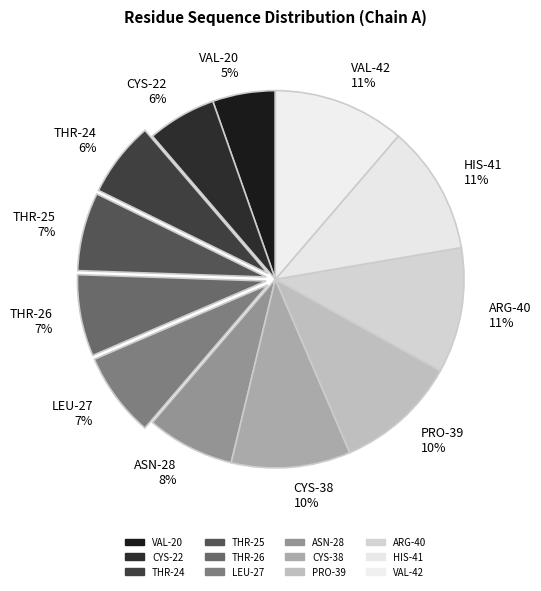

Is there a majority slice in this chart?

No